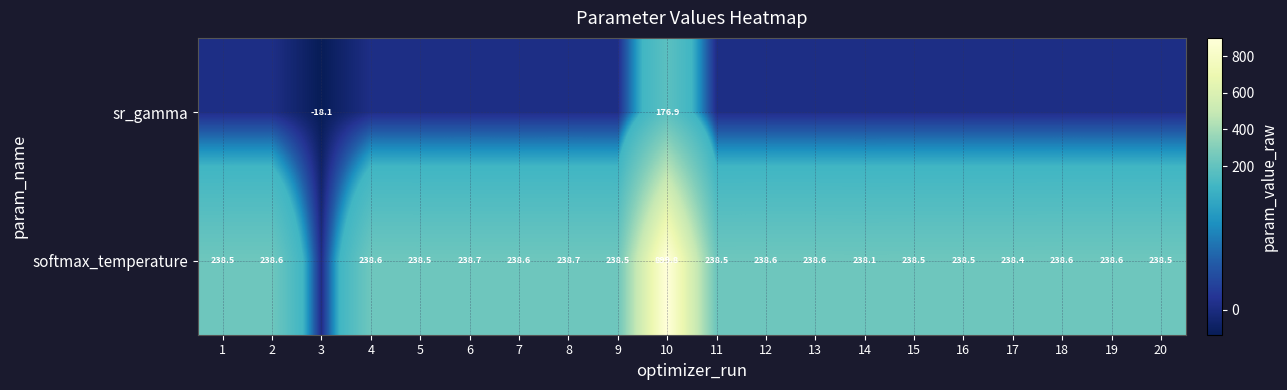

Is the value of sr_gamma at 3 greater than the value of softmax_temperature at 13?

No